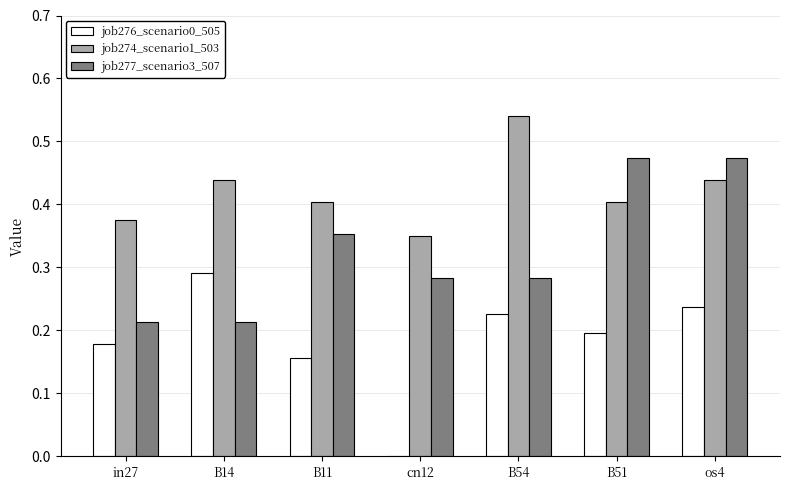

True or false: job276_scenario0_505 has a value of 0.2 at B54.

True